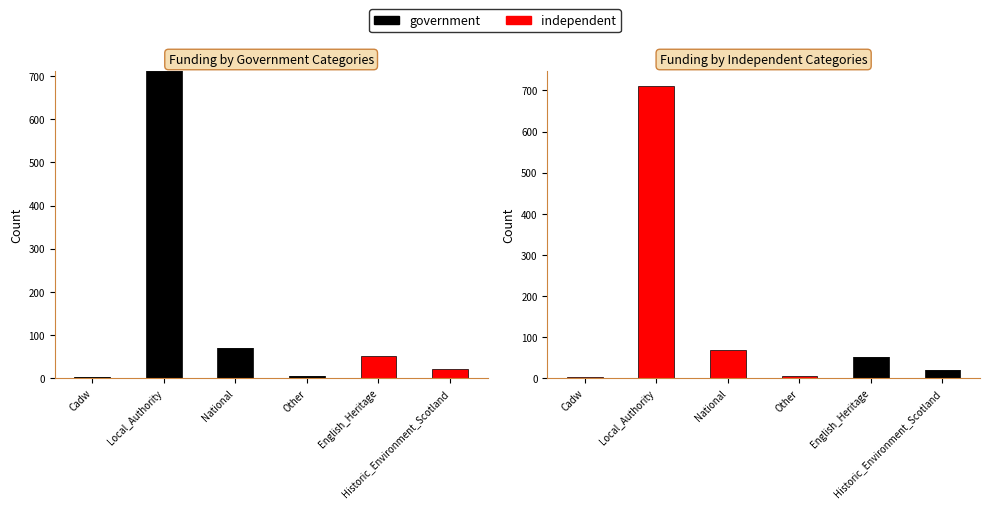

Where is independent nearest to the value 355?

National